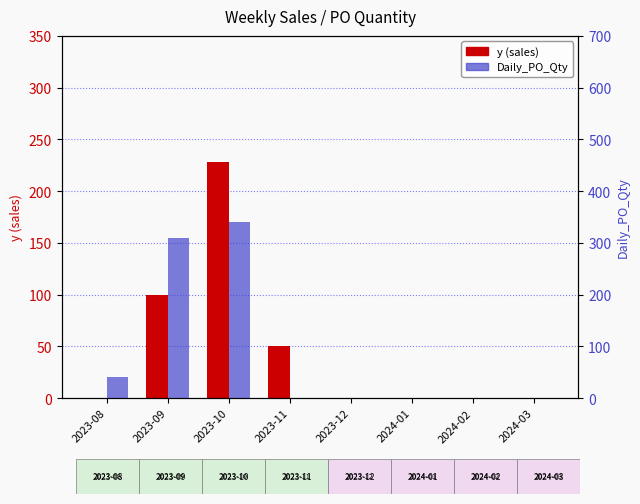

Where is y (sales) nearest to the value 114?

2023-09